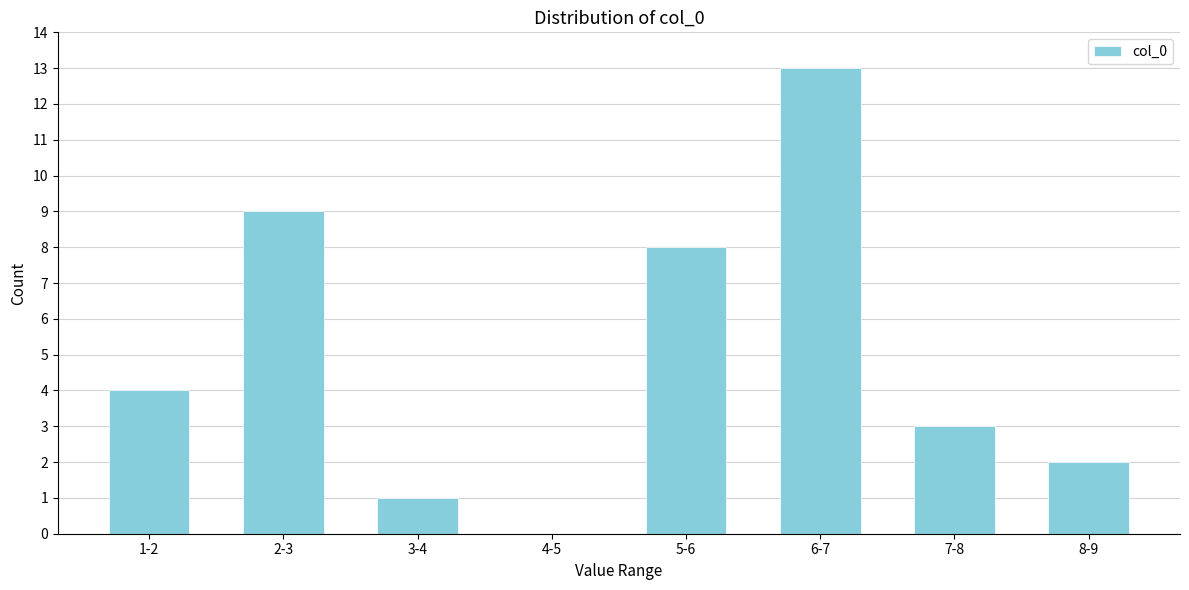

Reading left to right, extract all data points from this chart.

1-2=4	2-3=9	3-4=1	4-5=0	5-6=8	6-7=13	7-8=3	8-9=2